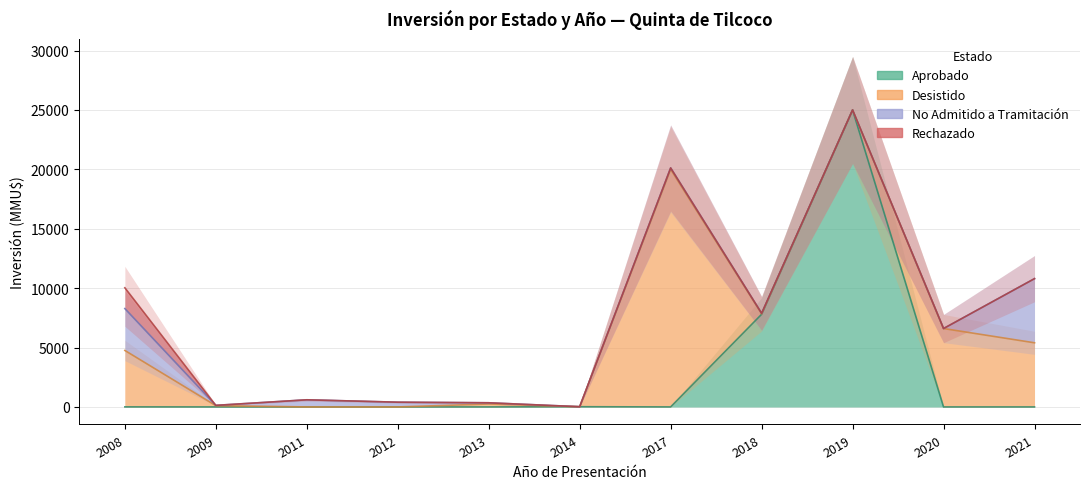

How many series are shown in this chart?

4